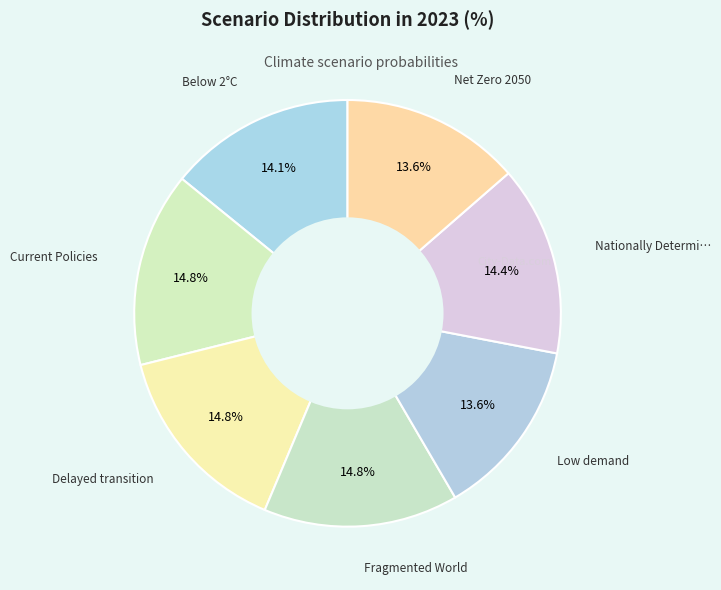

How many slices are in this pie chart?

7